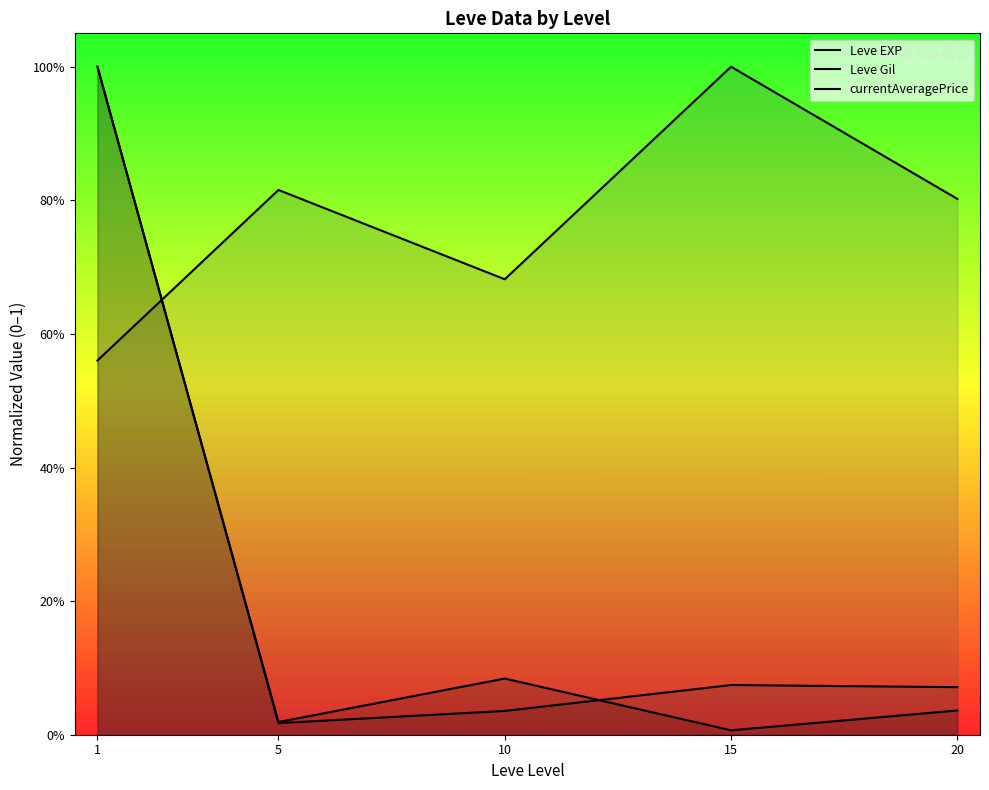

Reading right to left, list all the values displayed in this chart.

Leve EXP: 20=0.1	15=0.1	10=0.0	5=0.0	1=1.0
Leve Gil: 20=0.8	15=1.0	10=0.7	5=0.8	1=0.6
currentAveragePrice: 20=0.0	15=0.0	10=0.1	5=0.0	1=1.0